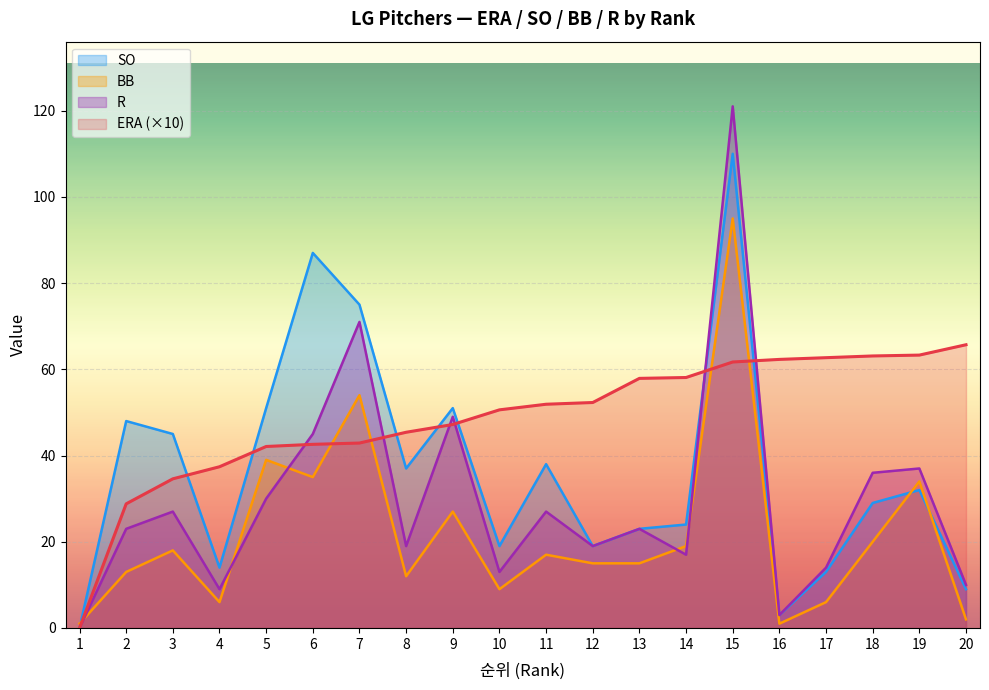

Between which two adjacent categories do ERA and SO first intersect?

3 and 4